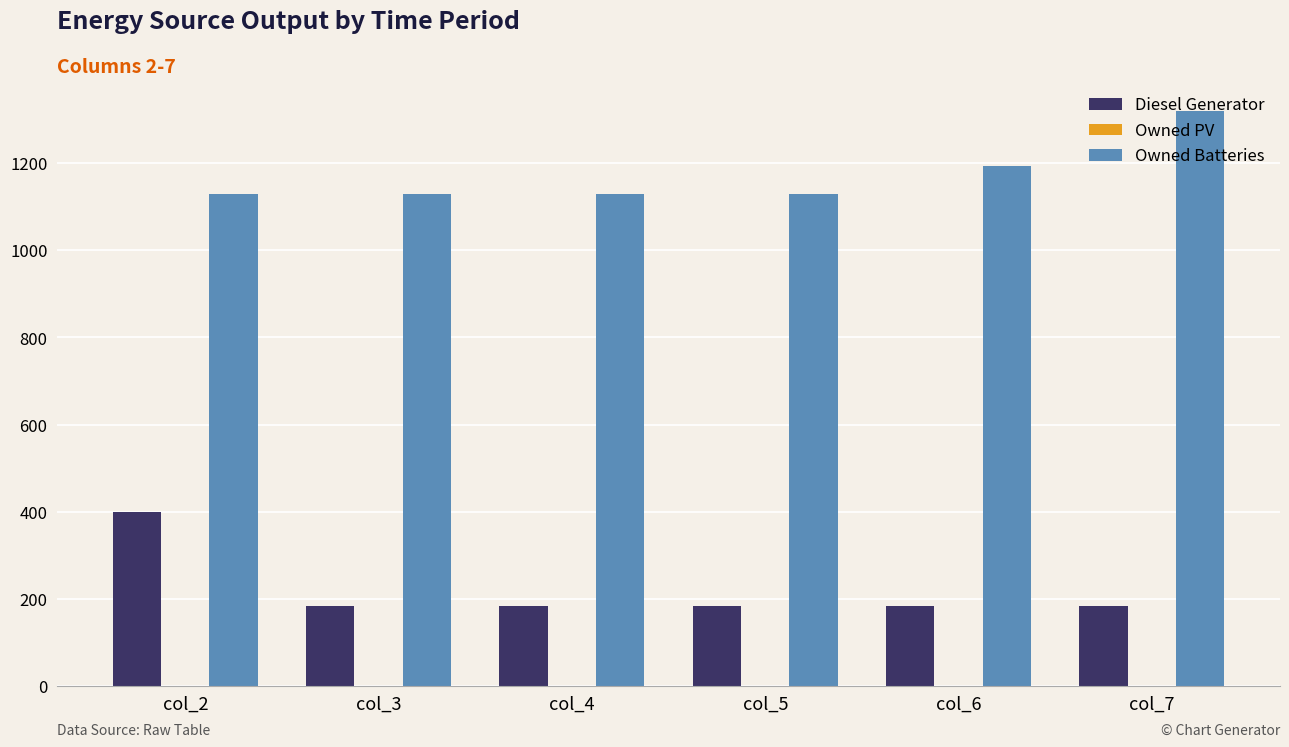

True or false: Owned Batteries has a value of 1129.0 at col_2.

True